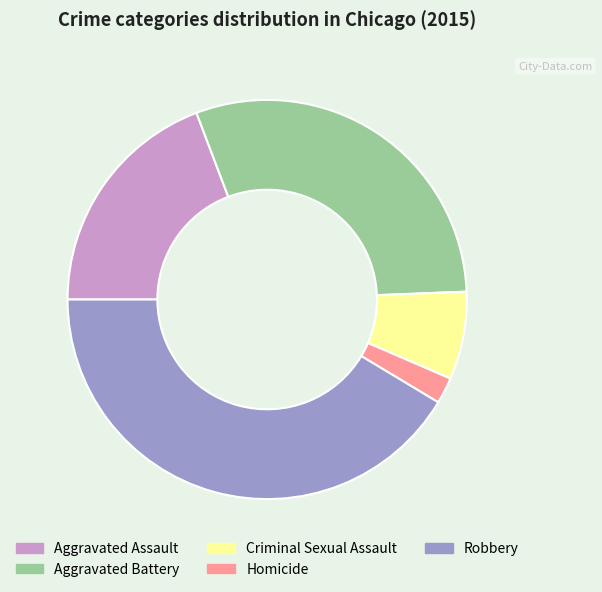

Is there any slice that represents more than half of the pie?

No